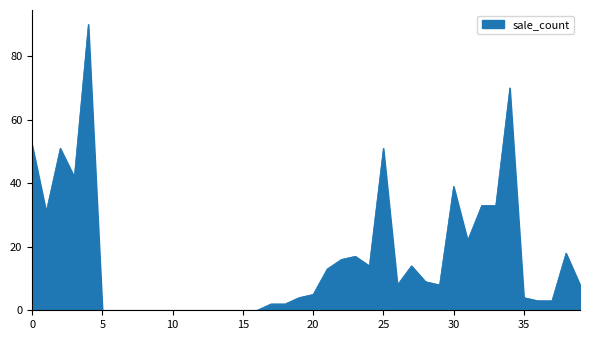

What is the difference between the maximum and minimum values?

90